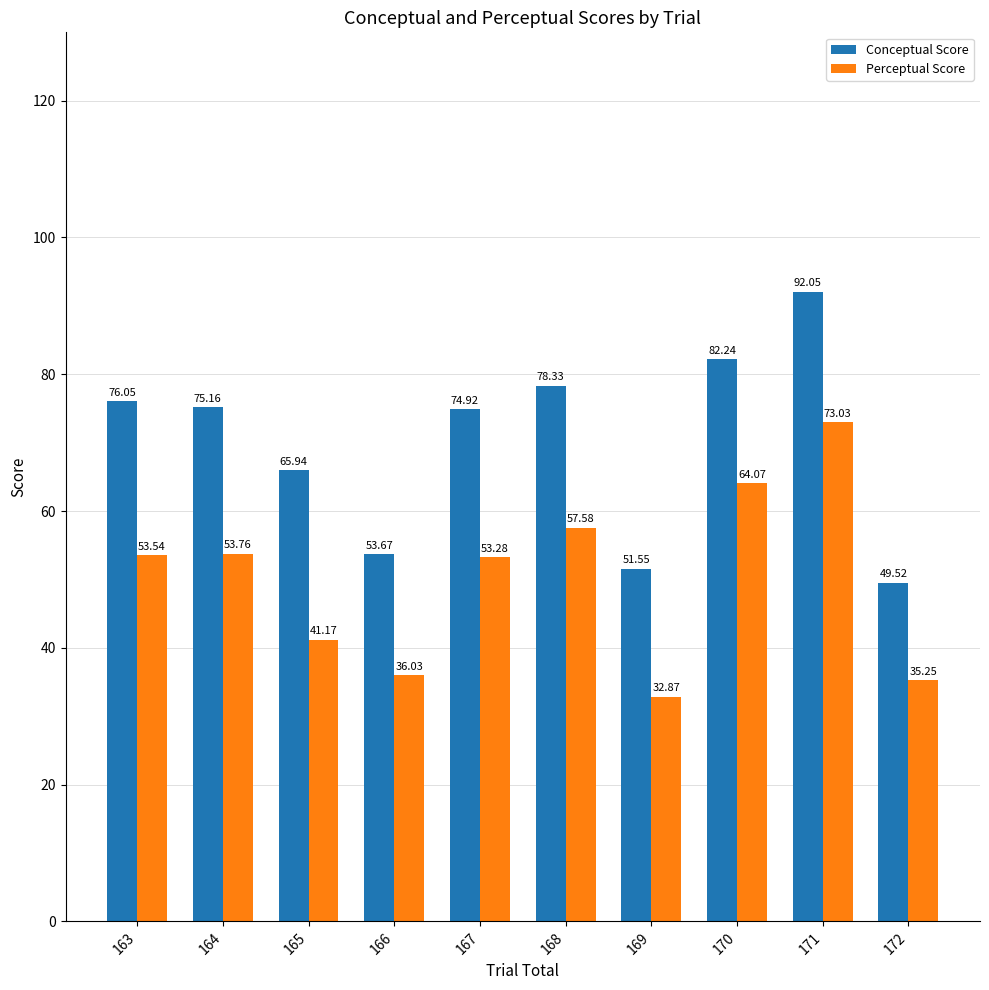

What is the total value across all series at 164?

128.9